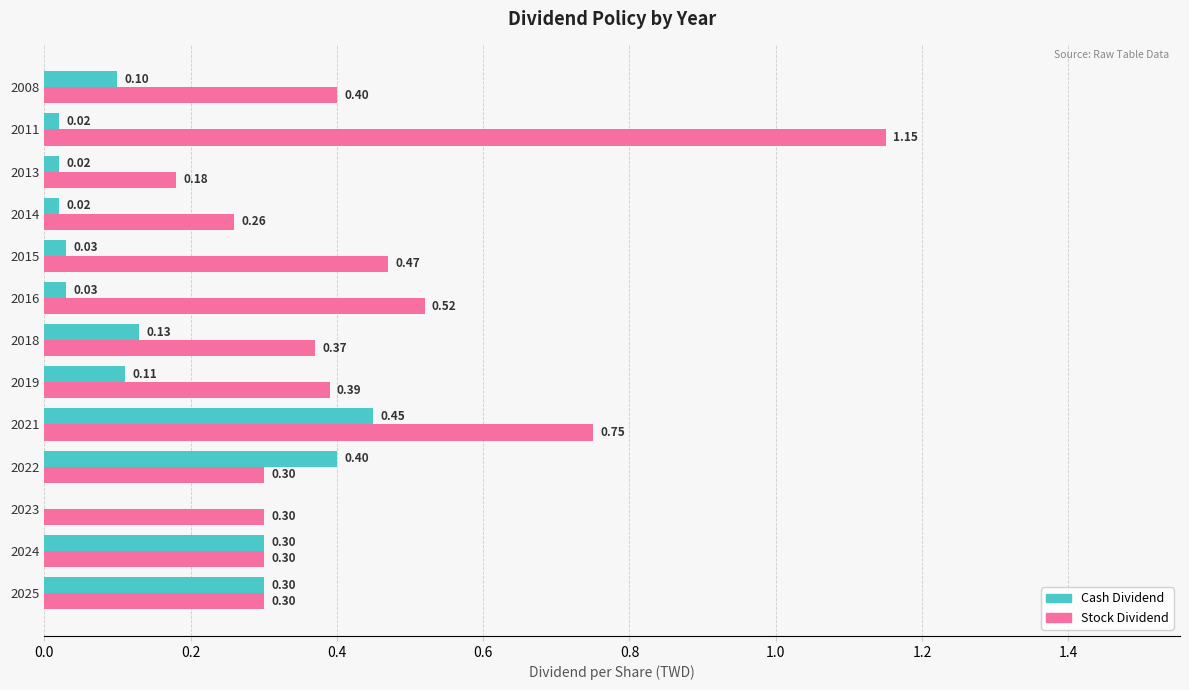

Which series changed the most between 2024 and 2018?

Cash Dividend